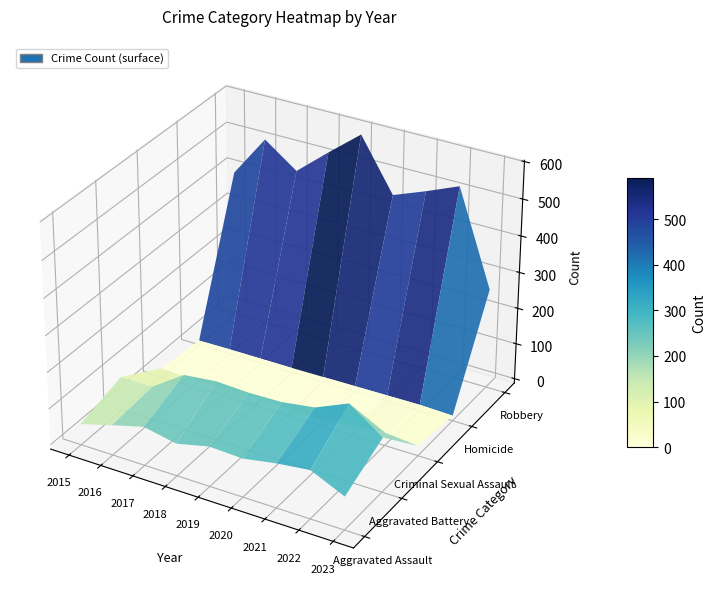

Reading left to right, transcribe all the data shown in this chart.

Aggravated Assault: 46	71	95	77	98	94	110	121	79
Aggravated Battery: 82	82	142	152	148	150	163	202	138
Criminal Sexual Assault: 12	8	8	11	8	3	14	24	15
Homicide: 0	1	1	1	2	3	4	5	2
Robbery: 395	510	446	520	591	450	484	521	263